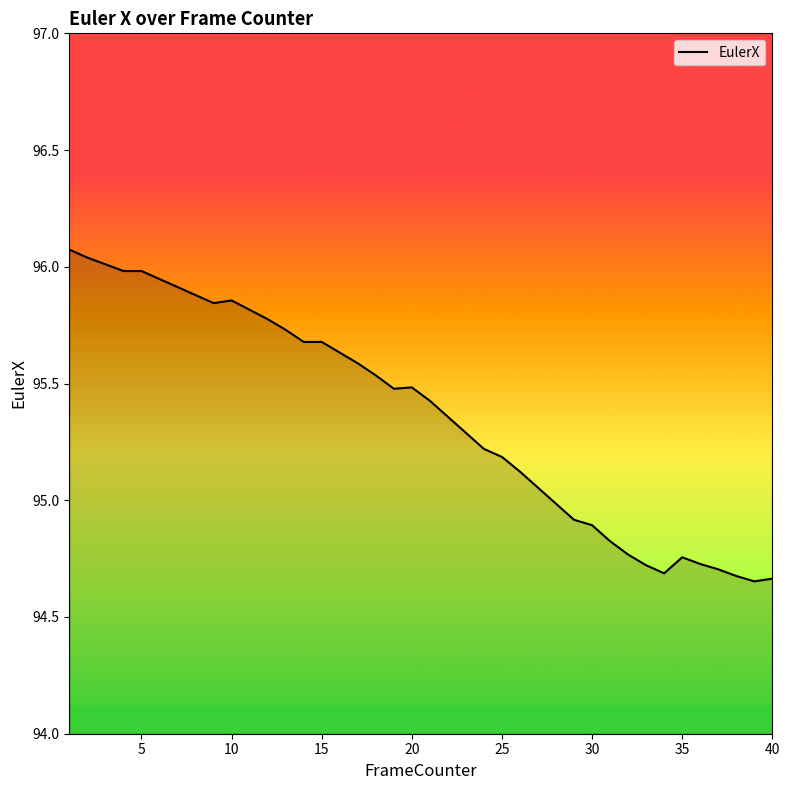

What is the maximum value shown in the chart?

96.1